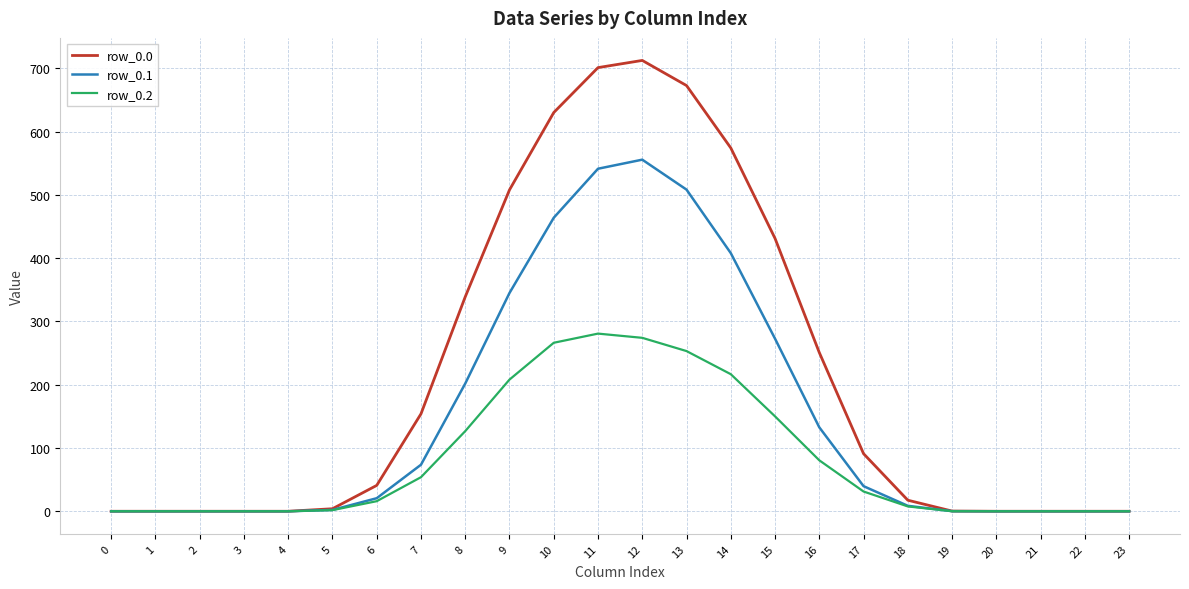

What is the difference between the highest and lowest values at 14?

357.5